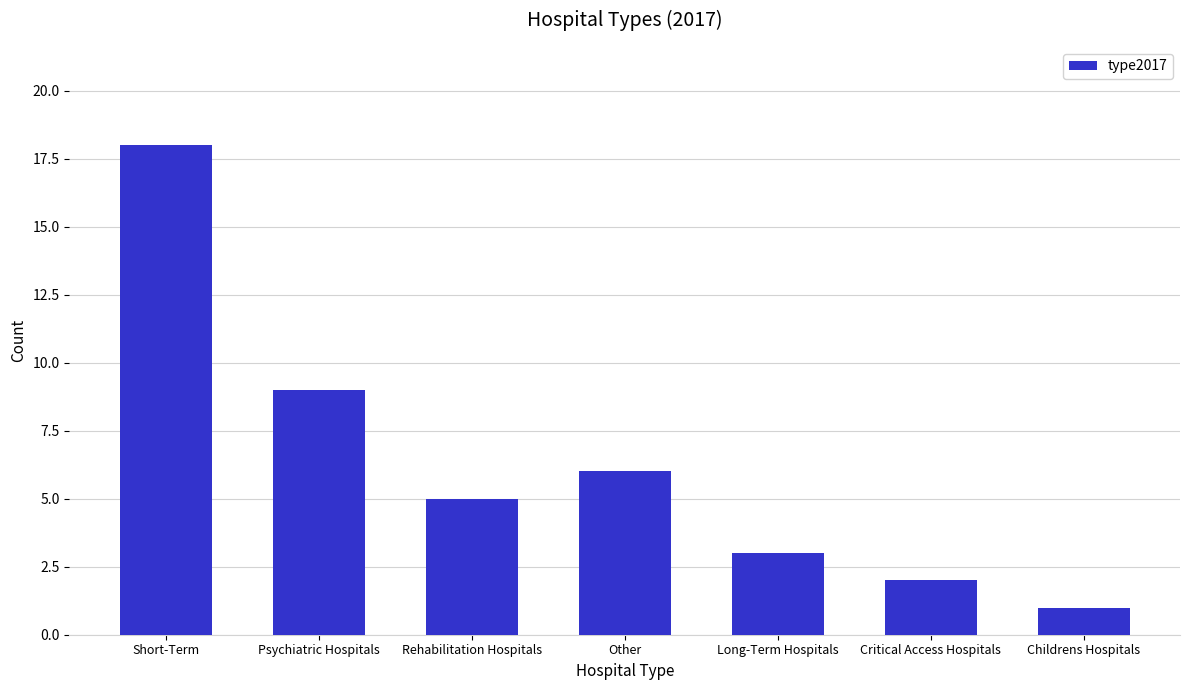

List the labels in order of value, smallest first.

Childrens Hospitals, Critical Access Hospitals, Long-Term Hospitals, Rehabilitation Hospitals, Other, Psychiatric Hospitals, Short-Term